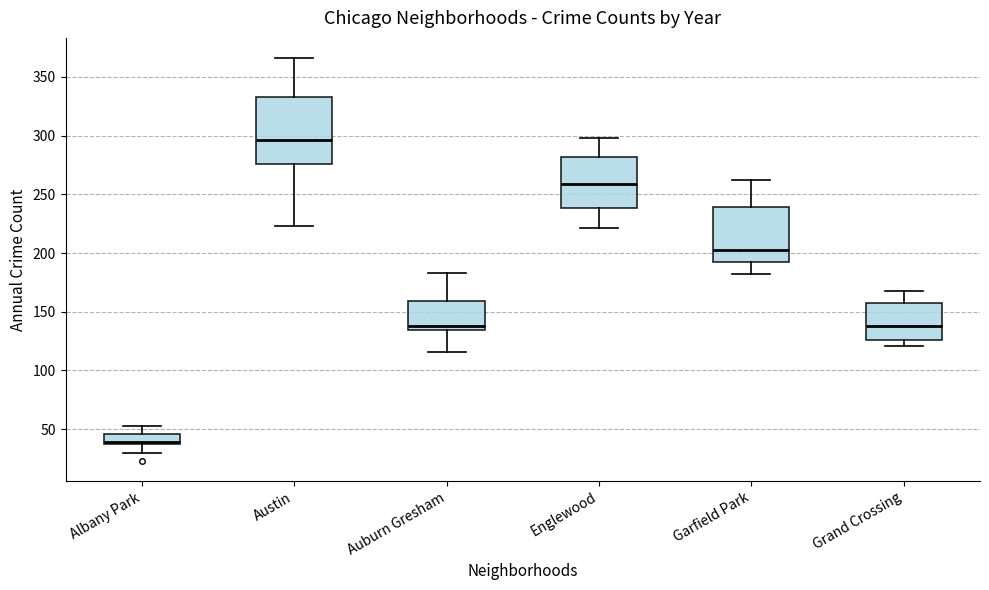

Where does the median line of the box for Grand Crossing sit on the y-axis? The values are not printed on the chart, so give them approximately, as read against the axis.

140